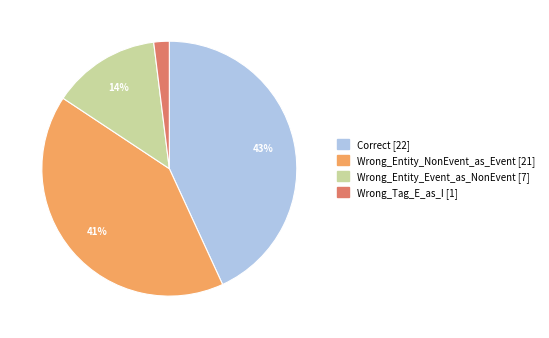

To the nearest percent, what is the difference between the largest and smallest slice percentages?

41%